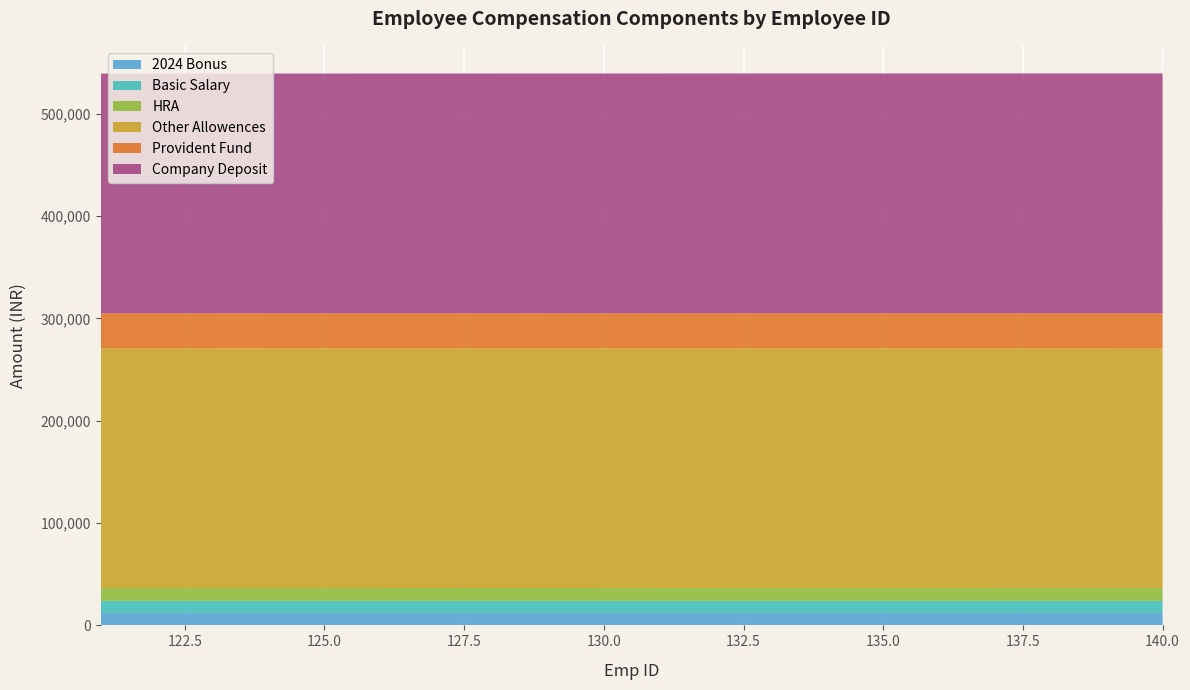

Reading right to left, list all the values displayed in this chart.

2024 Bonus: 140=12019	139=12018	138=12017	137=12016	136=12015	135=12014	134=12013	133=12012	132=12011	131=12010	130=12009	129=12008	128=12007	127=12006	126=12005	125=12004	124=12003	123=12002	122=12001	121=12000
Basic Salary: 140=12020	139=12019	138=12018	137=12017	136=12016	135=12015	134=12014	133=12013	132=12012	131=12011	130=12010	129=12009	128=12008	127=12007	126=12006	125=12005	124=12004	123=12003	122=12002	121=12001
HRA: 140=12463	139=12462	138=12461	137=12460	136=12459	135=12458	134=12457	133=12456	132=12455	131=12454	130=12453	129=12452	128=12451	127=12450	126=12449	125=12448	124=12447	123=12446	122=12445	121=12444
Other Allowences: 140=234242	139=234241	138=234240	137=234239	136=234238	135=234237	134=234236	133=234235	132=234234	131=234233	130=234232	129=234231	128=234230	127=234229	126=234228	125=234227	124=234226	123=234225	122=234224	121=234223
Provident Fund: 140=34261	139=34260	138=34259	137=34258	136=34257	135=34256	134=34255	133=34254	132=34253	131=34252	130=34251	129=34250	128=34249	127=34248	126=34247	125=34246	124=34245	123=34244	122=34243	121=34242
Company Deposit: 140=234243	139=234242	138=234241	137=234240	136=234239	135=234238	134=234237	133=234236	132=234235	131=234234	130=234233	129=234232	128=234231	127=234230	126=234229	125=234228	124=234227	123=234226	122=234225	121=234224